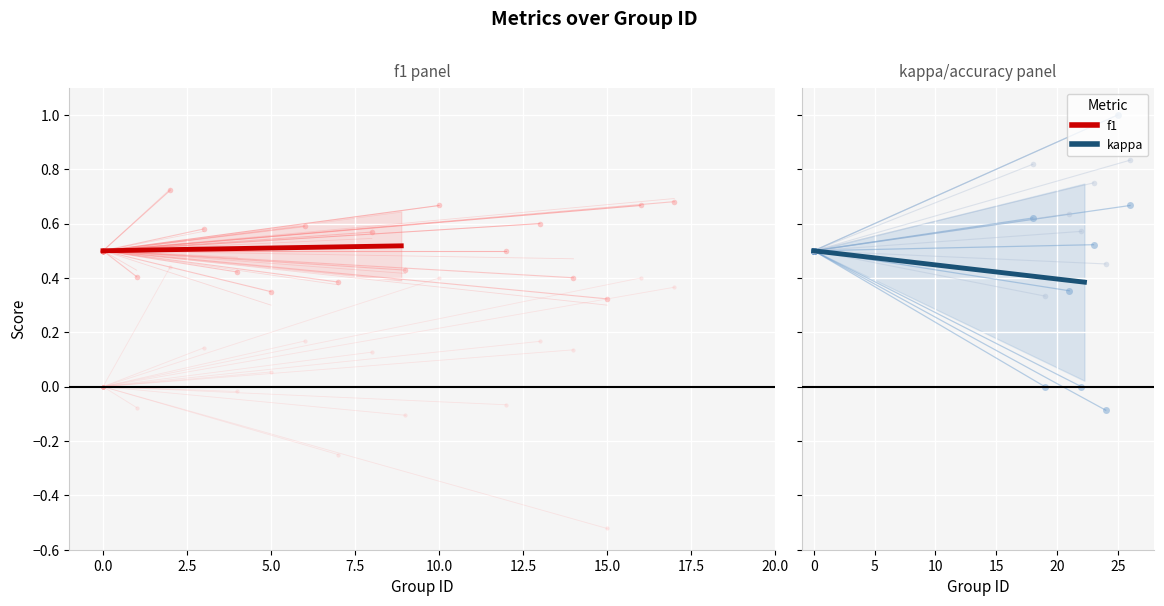

What is the average value of the f1 series?

0.5